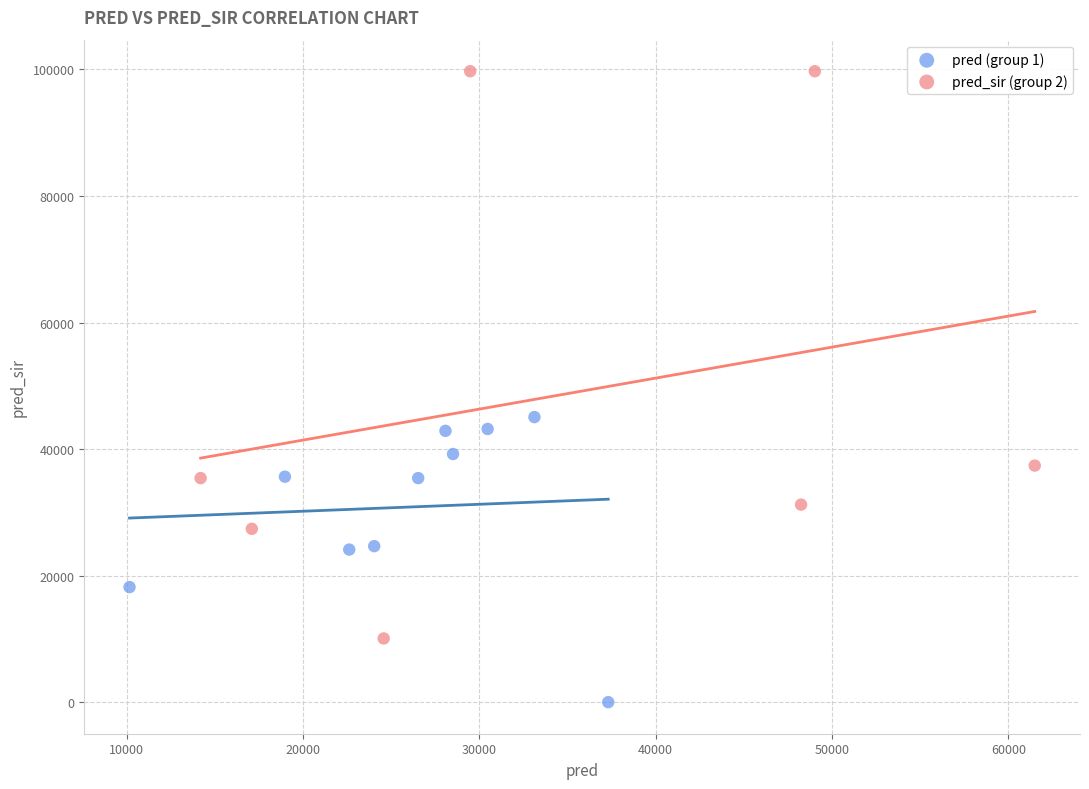

Which series contains the highest Y value?

pred_sir (group 2)